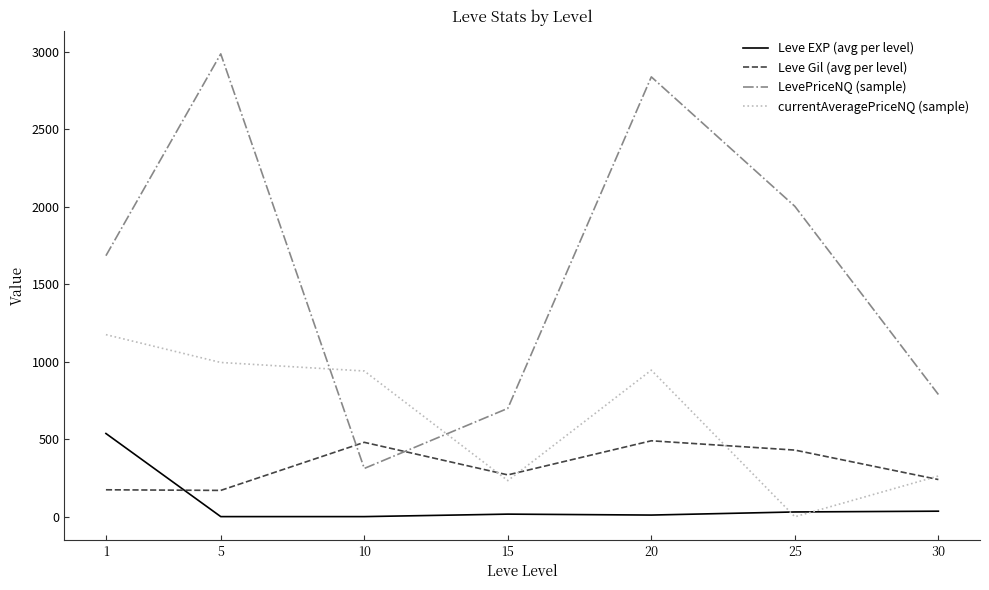

At which category is the sum across all series the highest?

20